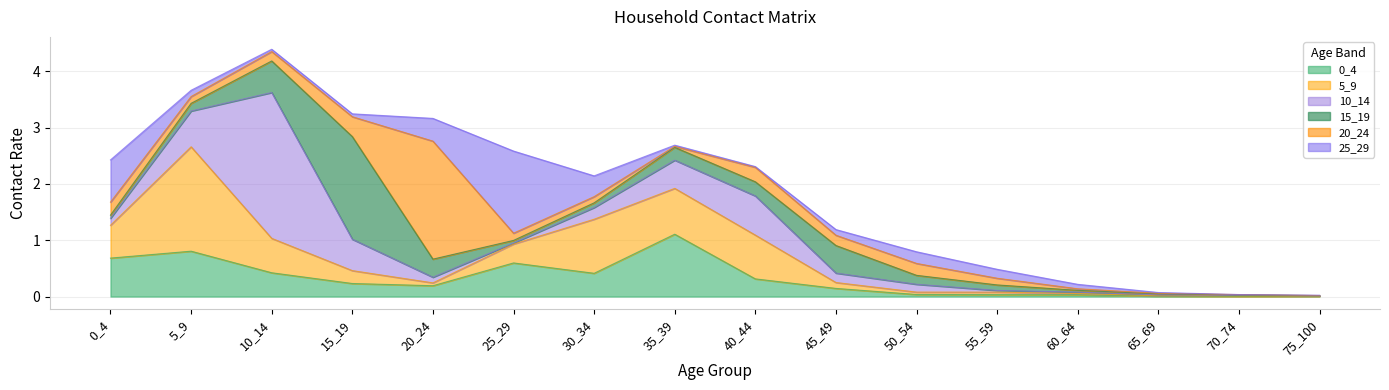

Where do 5_9 and 0_4 first cross each other?

0_4 and 5_9